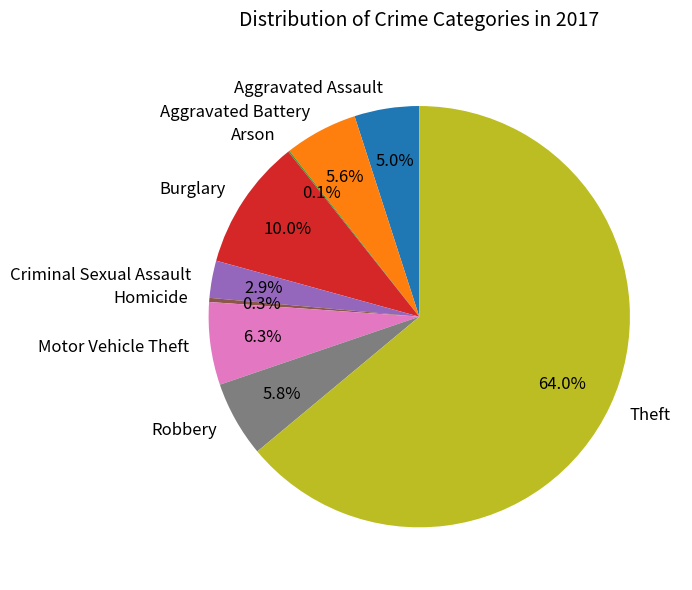

Between Criminal Sexual Assault and Homicide, which is larger?

Criminal Sexual Assault